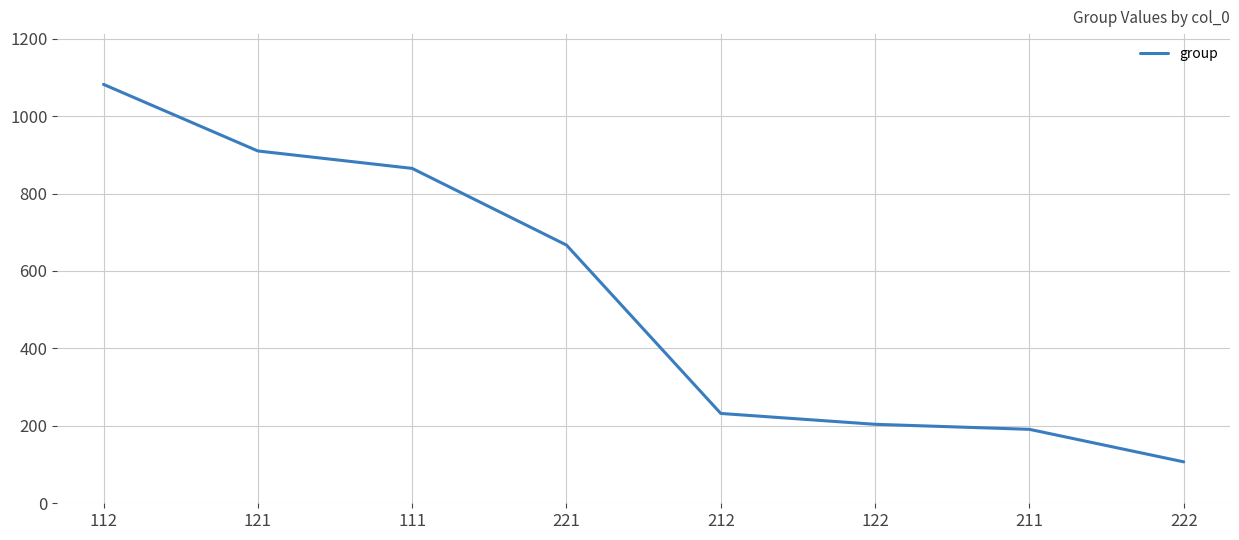

What is the maximum value shown in the chart?

1082